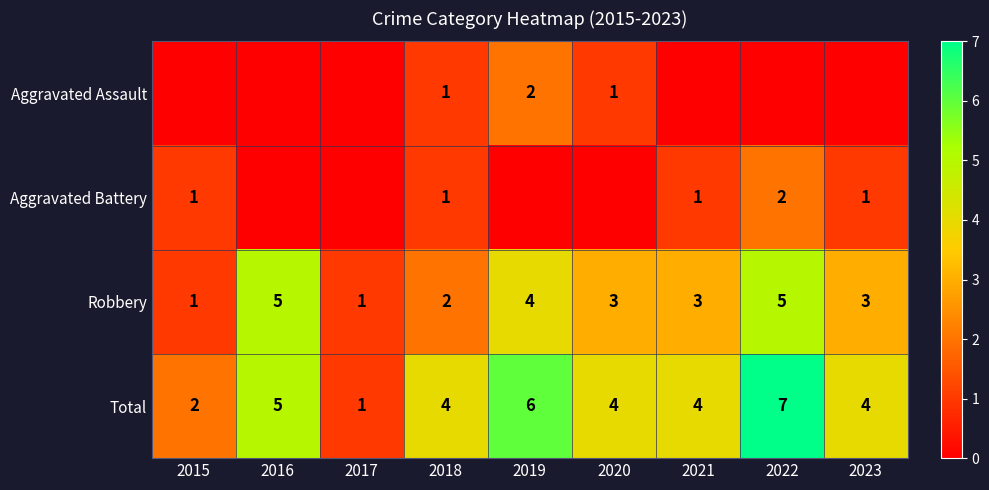

What is the approximate value of Total at 2021?

4